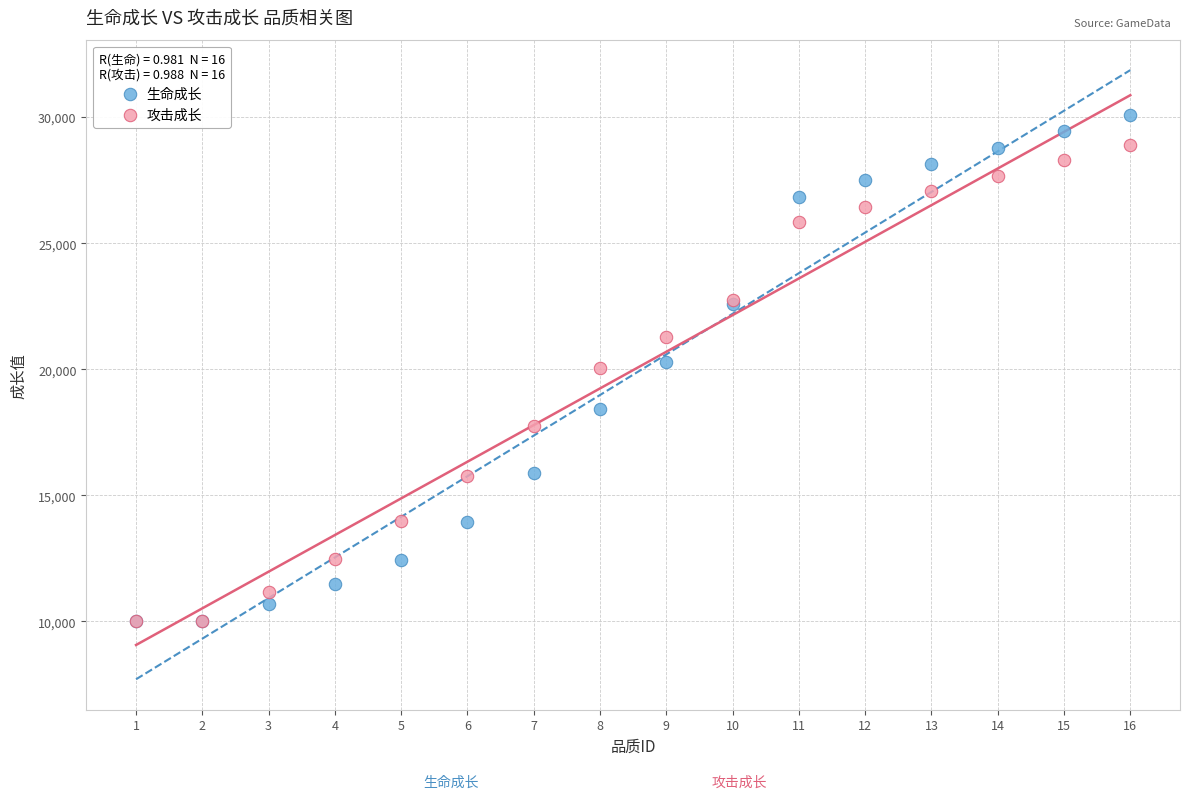

What are all the series names shown in the legend?

生命成长, 攻击成长